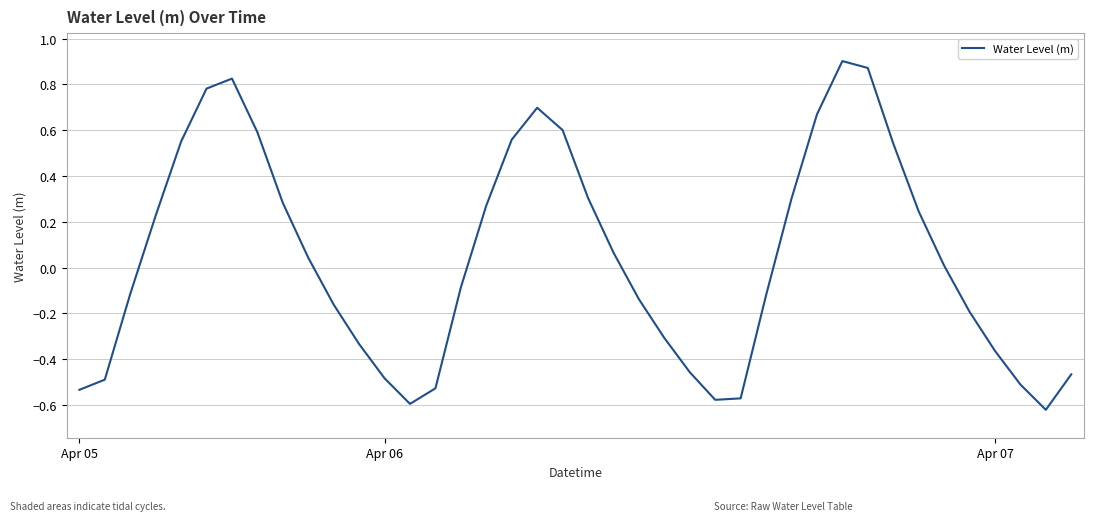

What is the difference between the maximum and minimum values?

1.5